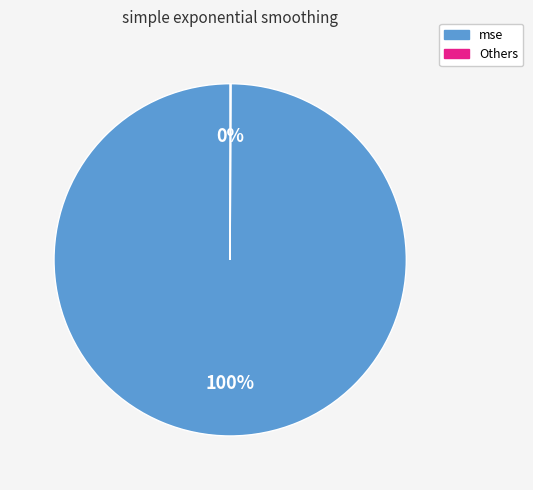

Is there any slice that represents more than half of the pie?

Yes